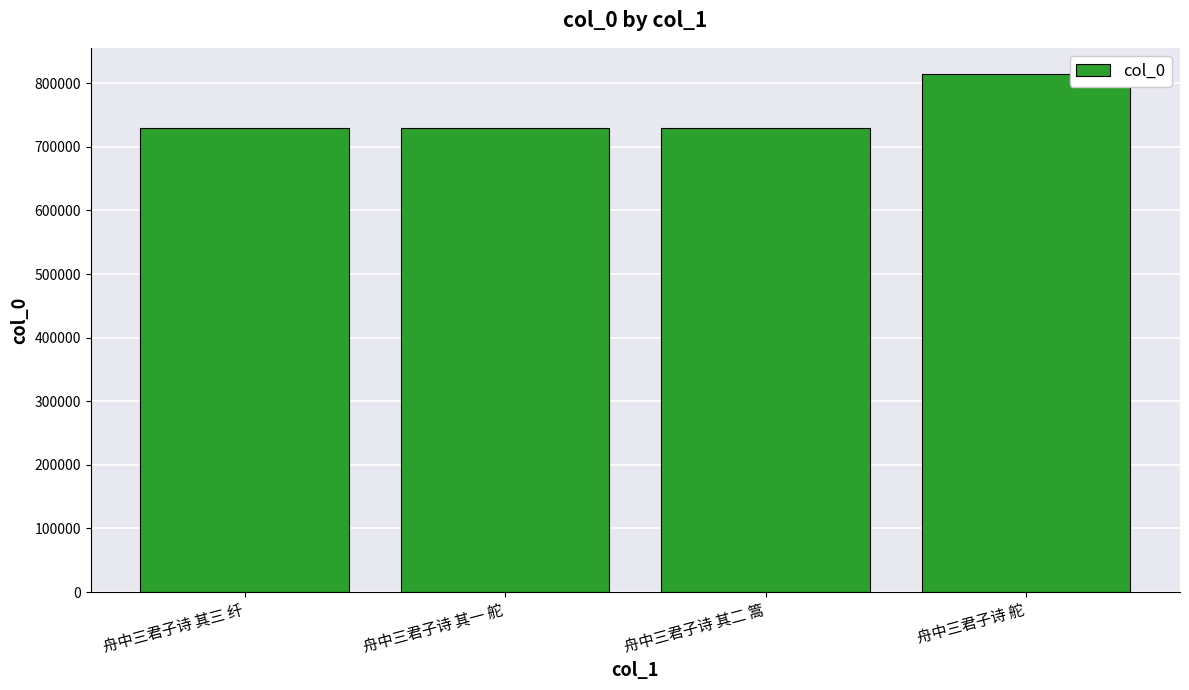

What position from the right is 舟中三君子诗 其三 纤?

4